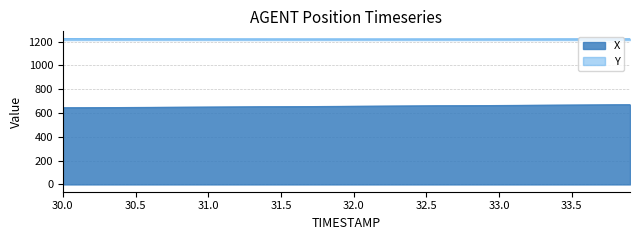

List the series in order of their overall mean, lowest first.

X, Y